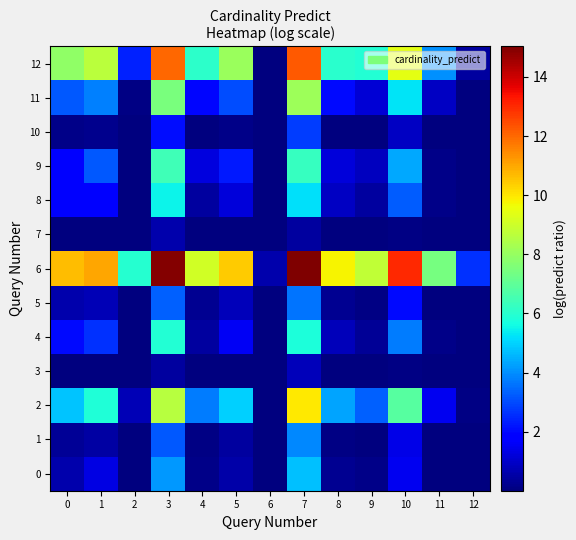

Which series has the largest range (max minus min)?

6